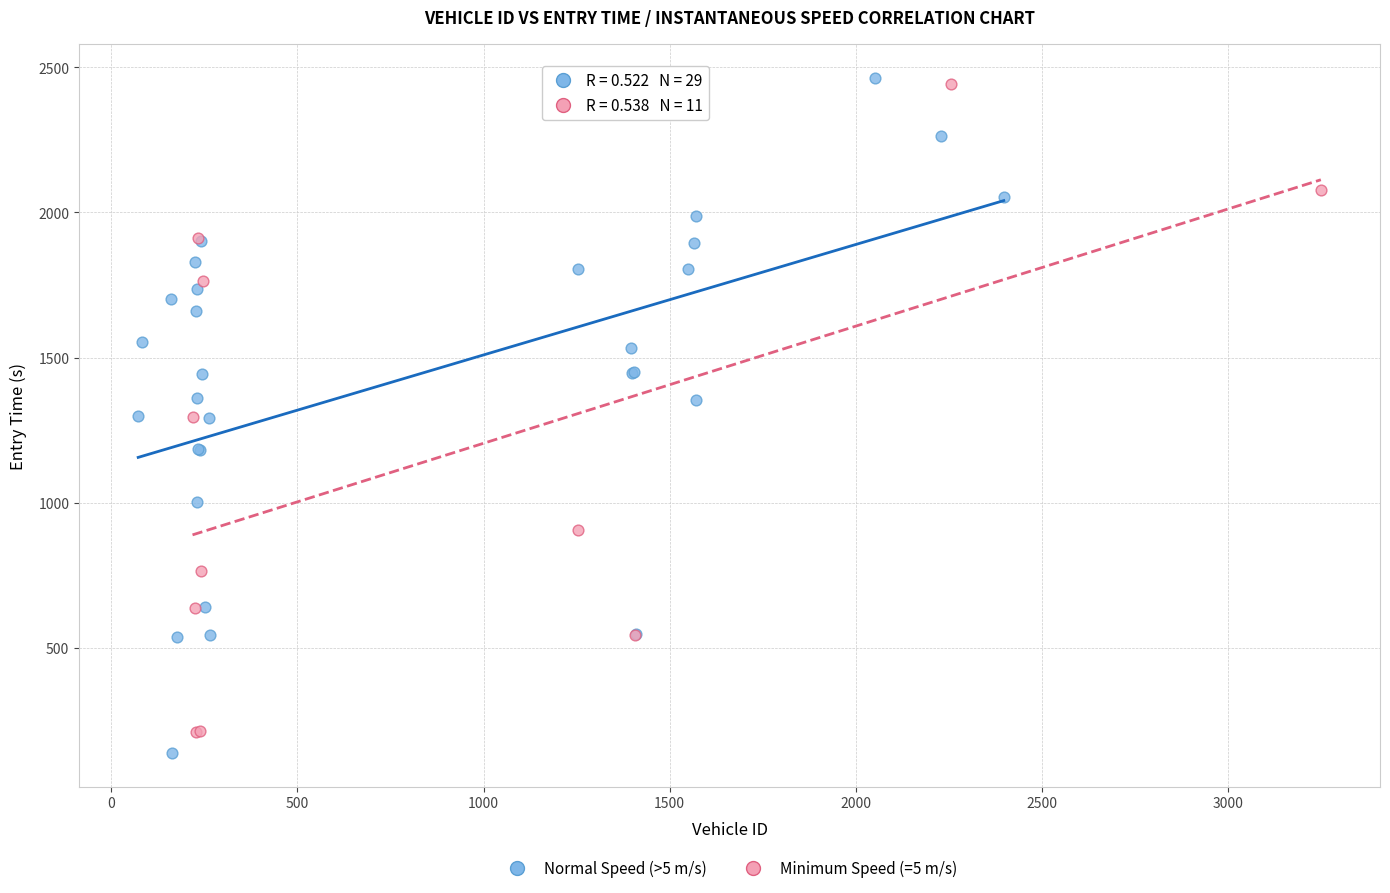

Which series reaches the minimum Y coordinate?

Normal Speed (>5 m/s)